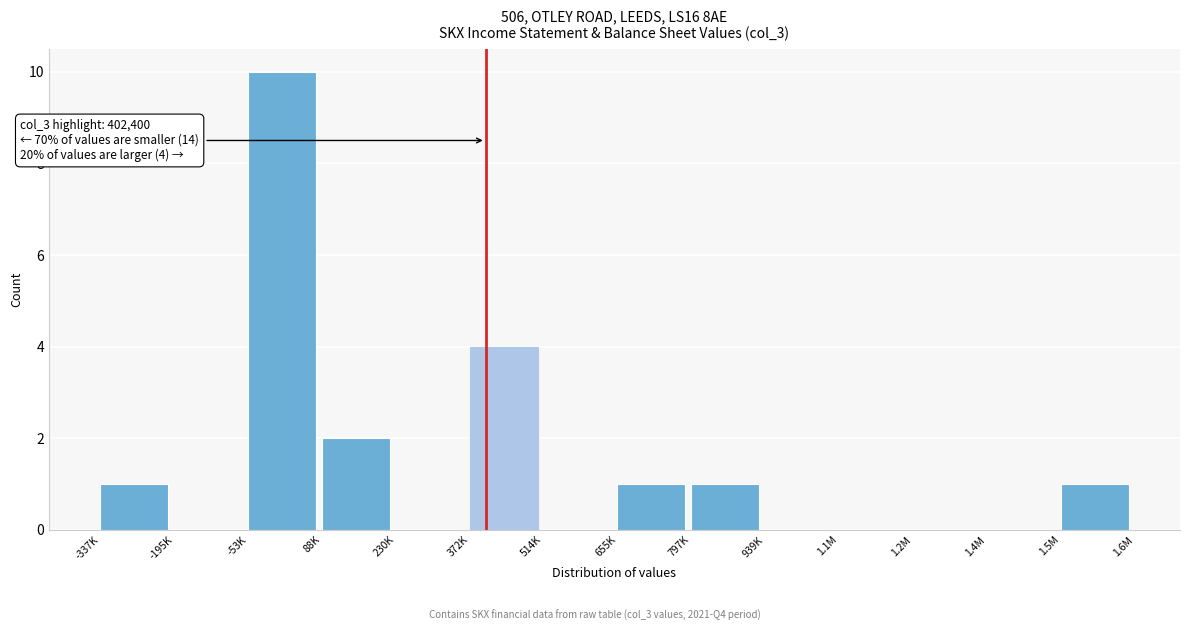

Reading left to right, transcribe all the data shown in this chart.

-337K=1	-195K=0	-53K=10	88K=2	230K=0	372K=4	514K=0	655K=1	797K=1	939K=0	1.1M=0	1.2M=0	1.4M=0	1.5M=1